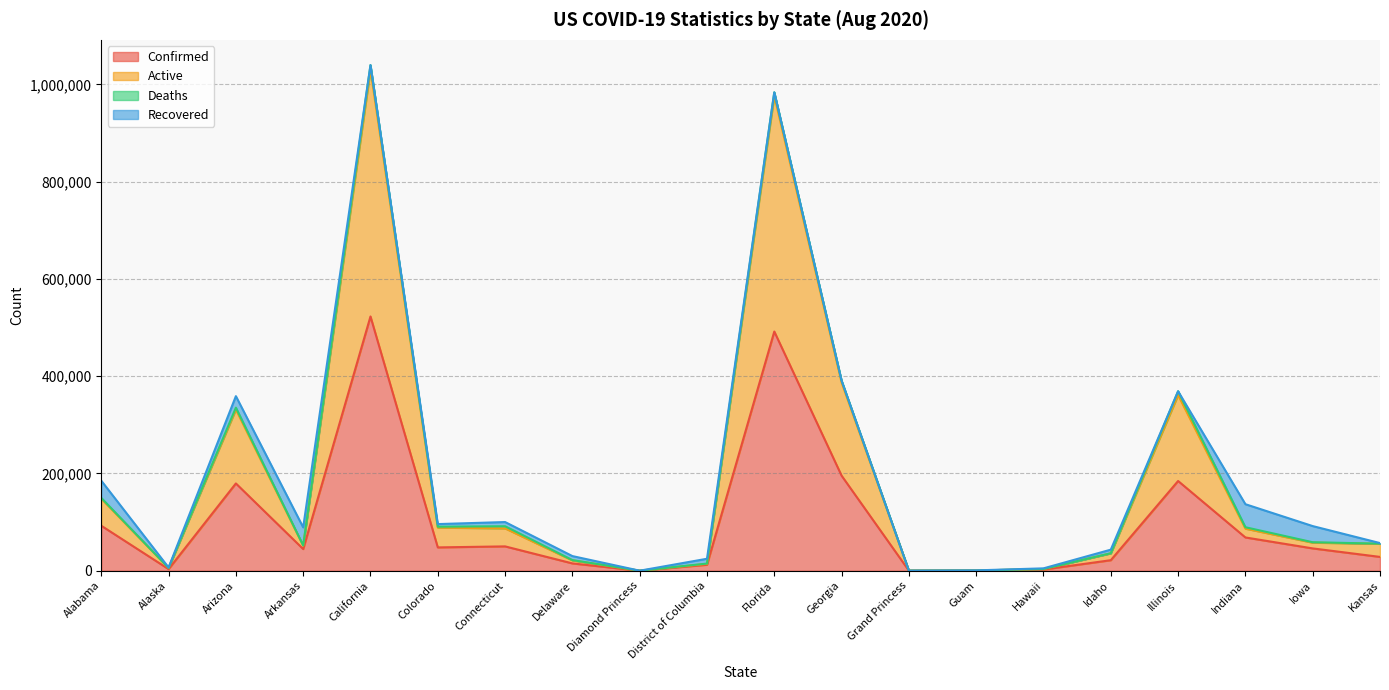

What is the label of the 20th point from the right?

Alabama